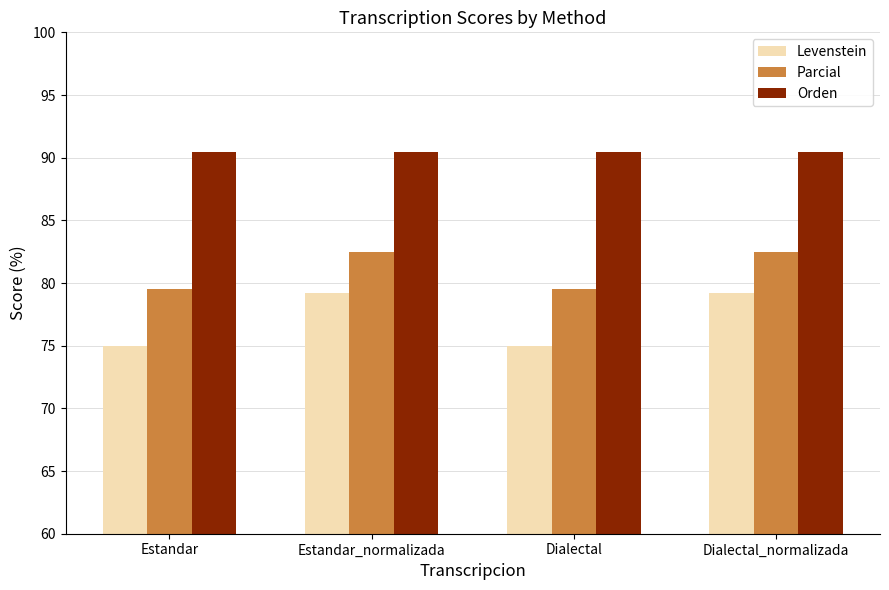

At Dialectal_normalizada, list the series in order from largest to smallest.

Orden, Parcial, Levenstein